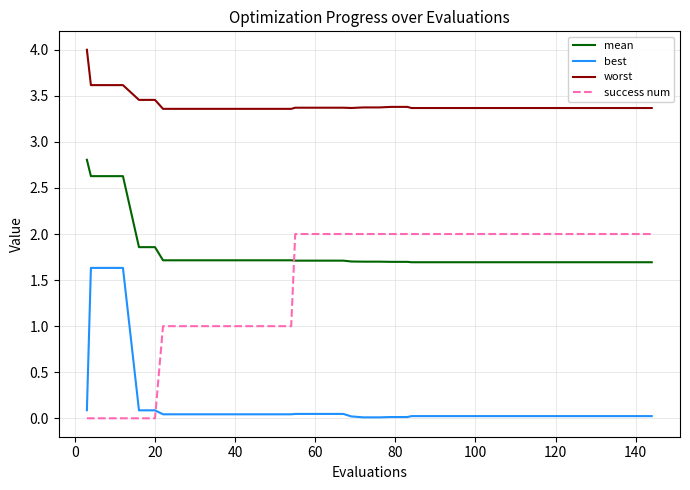

True or false: worst and best intersect in this chart.

False